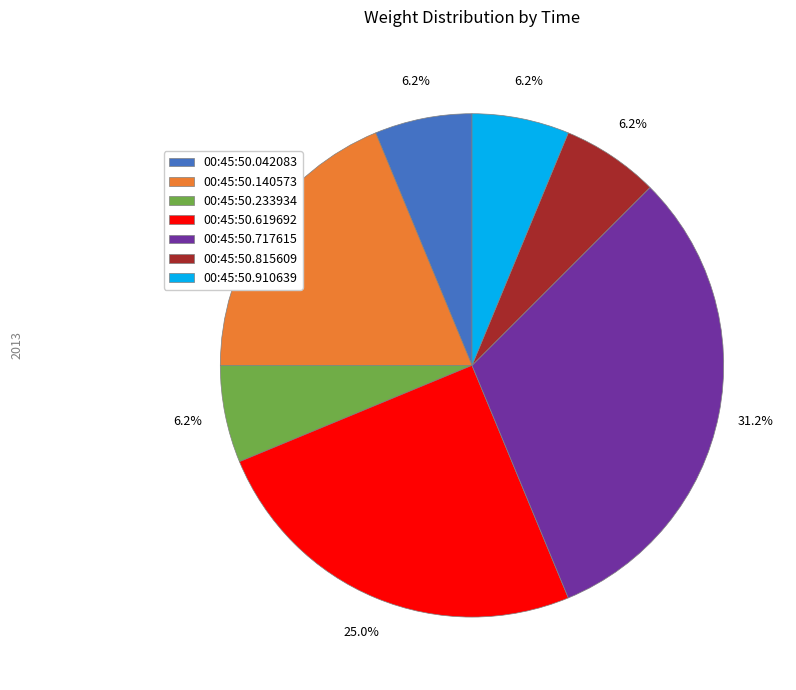

To the nearest percent, what is the difference between the largest and smallest slice percentages?

25%